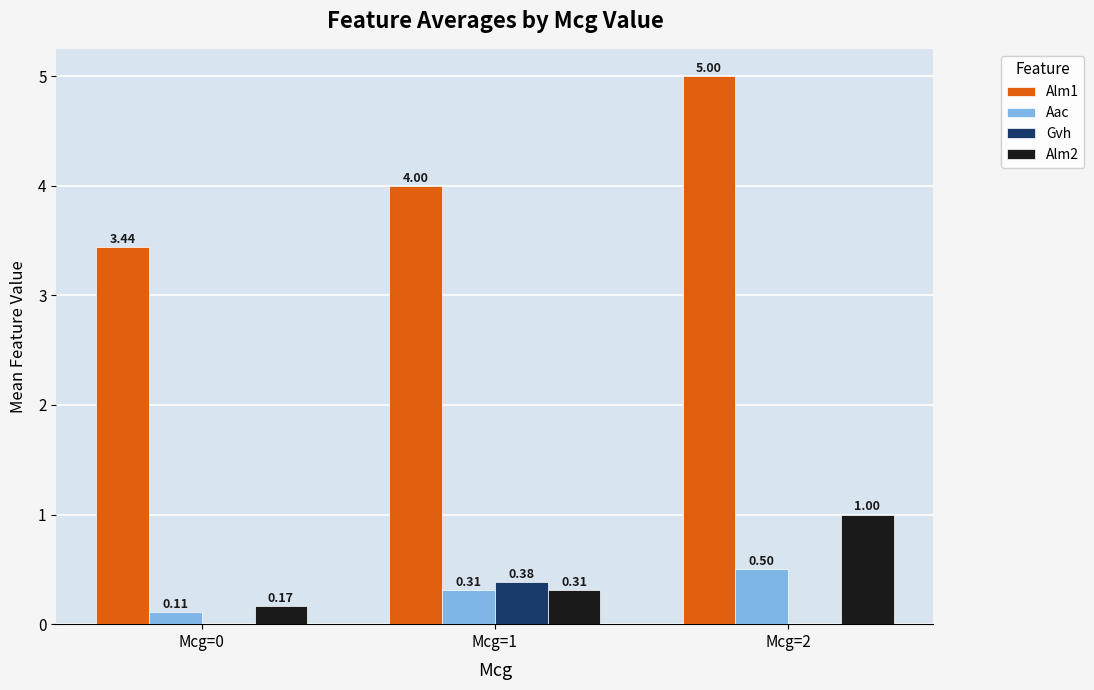

What is the sum of all Aac values?

0.9